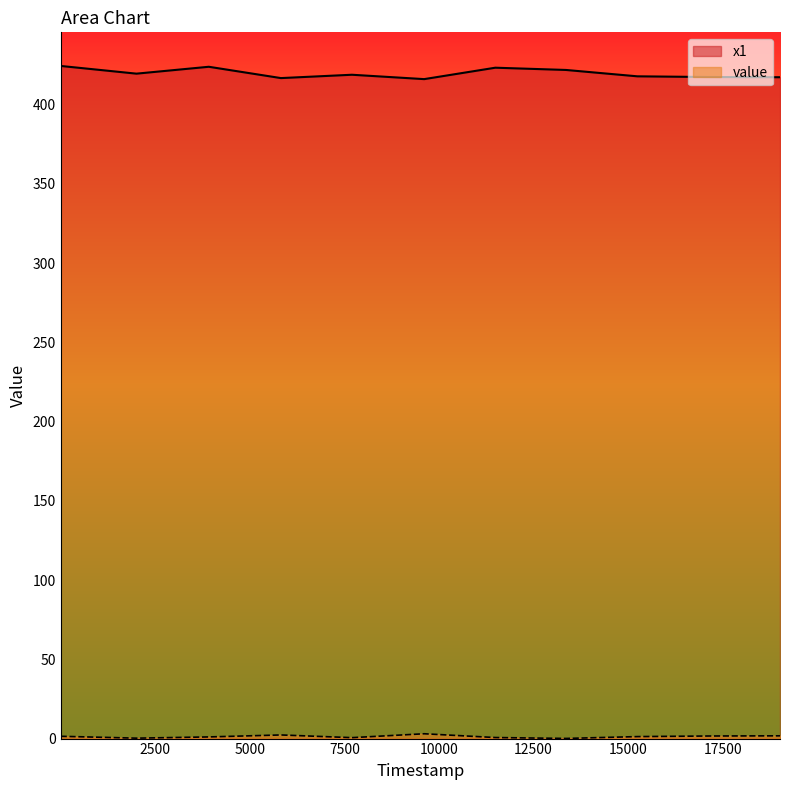

Which series has the largest range (max minus min)?

x1